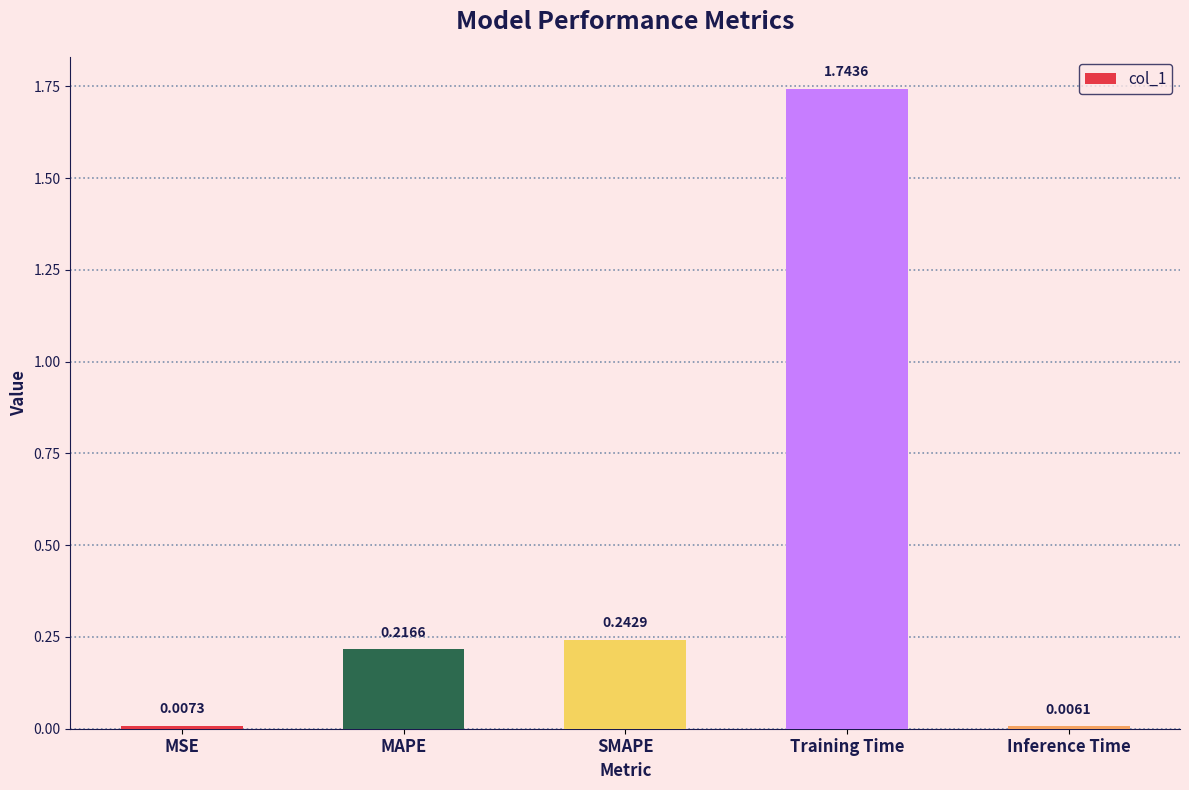

What is the sum of the values at Training Time and MAPE?

2.0